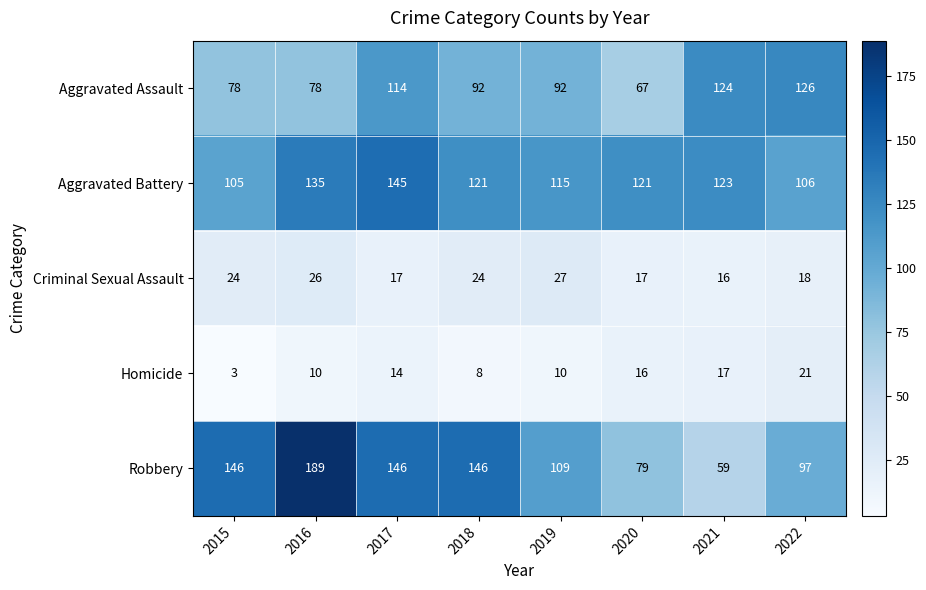

What is the difference between the maximum and minimum values in the Aggravated Battery series?

40